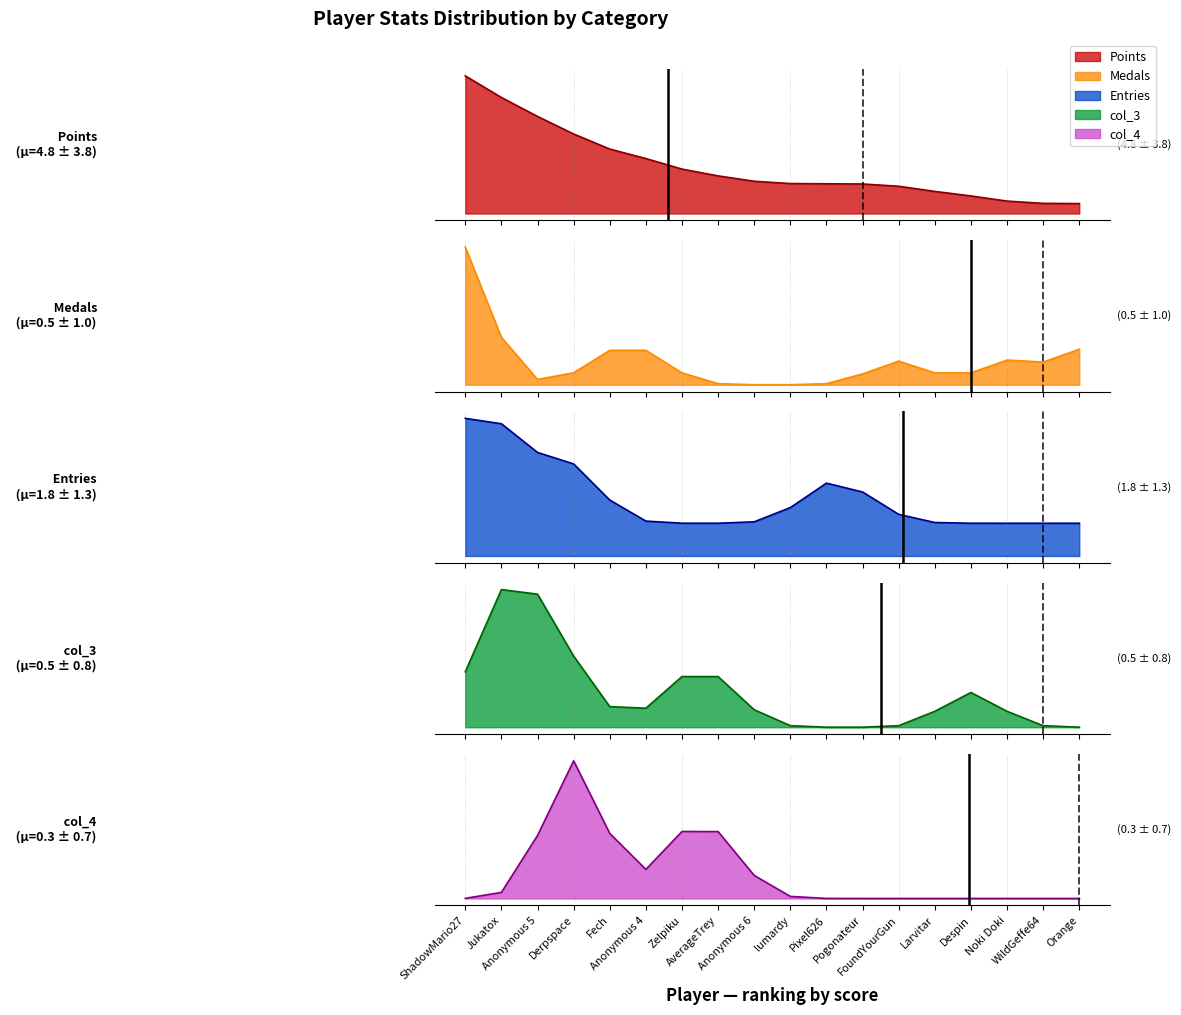

What is the maximum value shown in the chart?

15